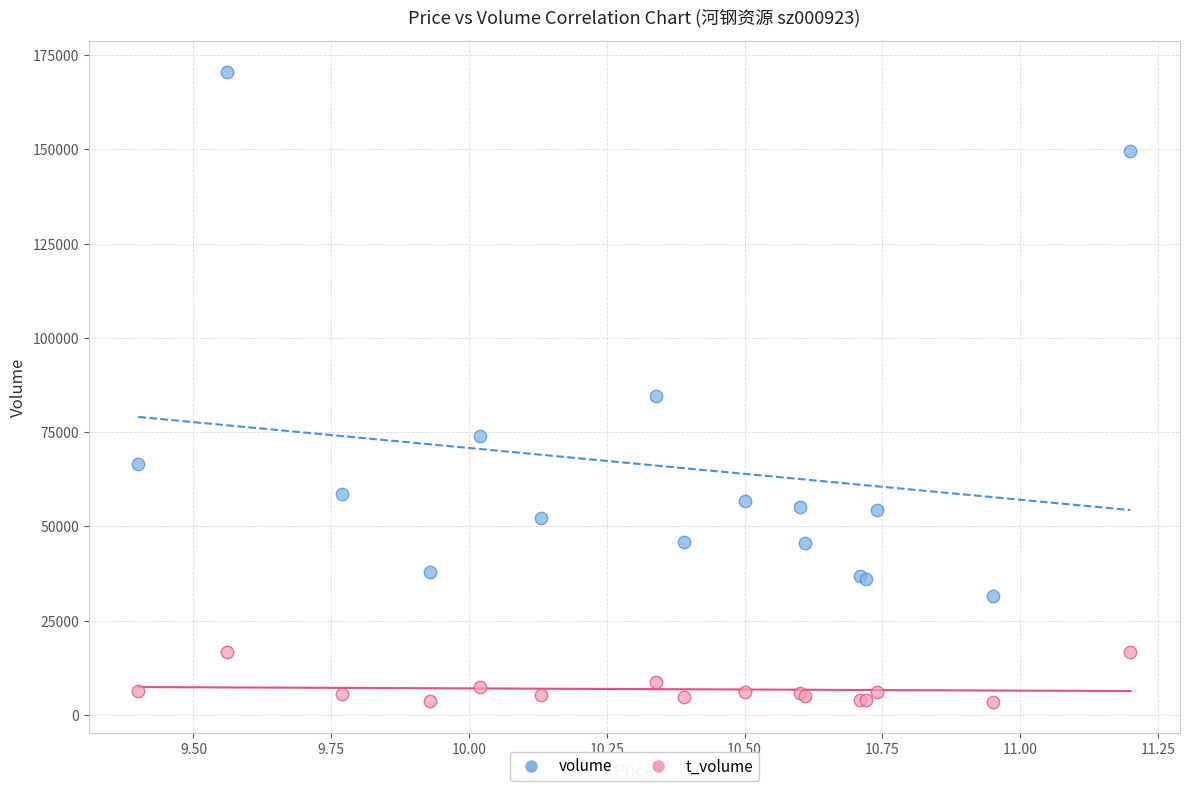

Across all series, what Y value is closest to 86995?

84684